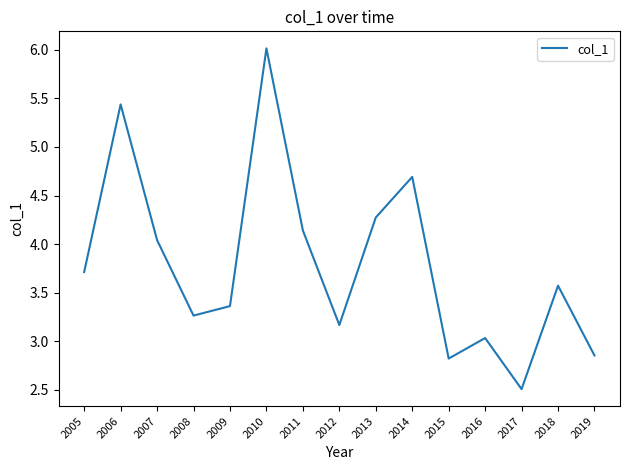

What is the change in value from 2006 to 2016?

-2.4